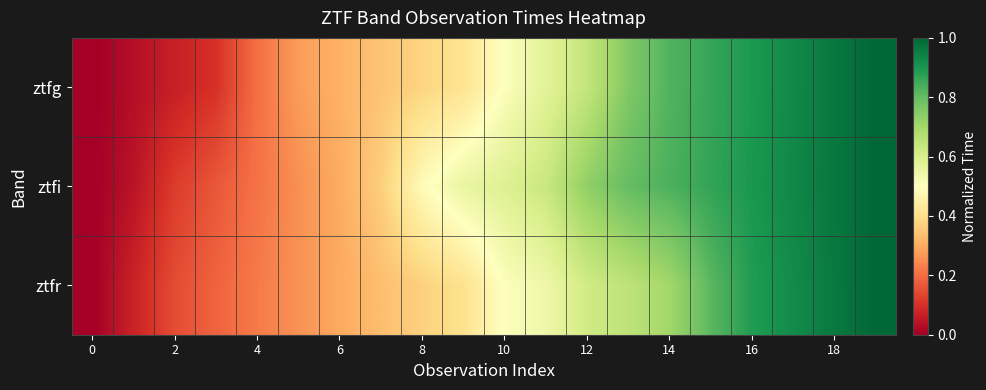

Reading left to right, extract all data points from this chart.

row_0: 0.0	0.0	0.1	0.1	0.2	0.3	0.3	0.3	0.4	0.4	0.5	0.6	0.6	0.8	0.8	0.9	0.9	0.9	1.0	1.0
row_1: 0.0	0.0	0.1	0.2	0.2	0.3	0.3	0.4	0.5	0.6	0.6	0.6	0.7	0.8	0.8	0.9	0.9	0.9	1.0	1.0
row_2: 0.0	0.1	0.1	0.2	0.2	0.3	0.3	0.3	0.4	0.4	0.5	0.5	0.6	0.7	0.7	0.8	0.9	0.9	1.0	1.0